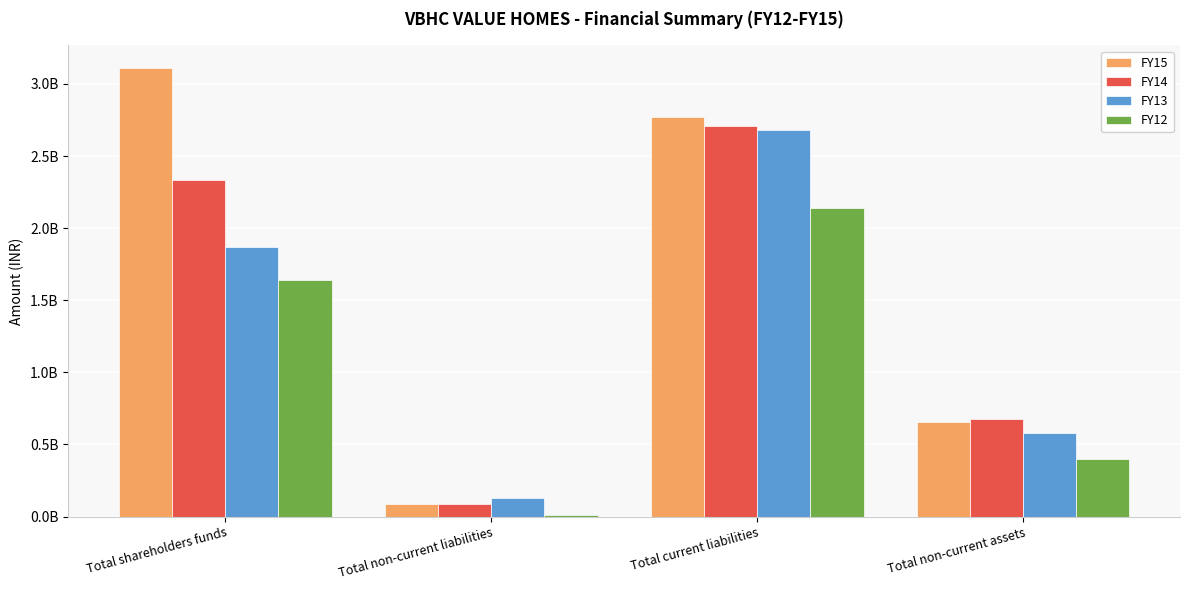

Rank the categories by FY14 value from highest to lowest.

Total current liabilities, Total shareholders funds, Total non-current assets, Total non-current liabilities